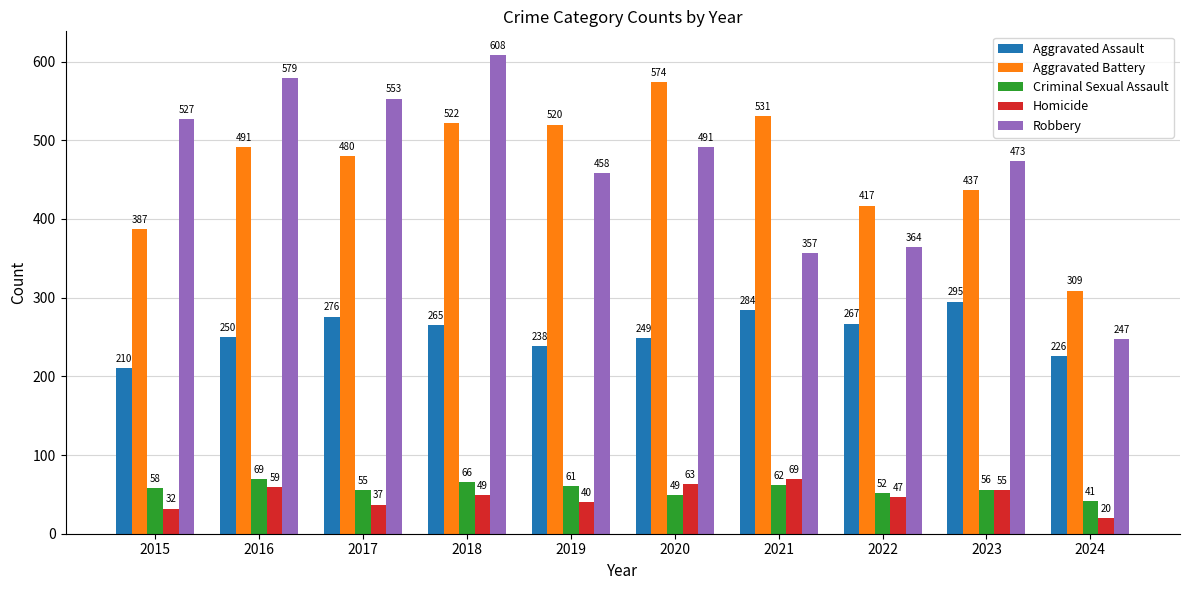

Which series has the largest total across all categories?

Aggravated Battery